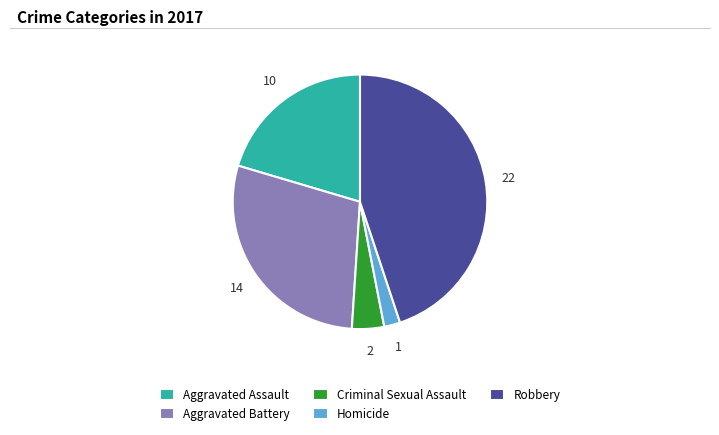

Do Aggravated Assault and Homicide together represent more than half of the pie?

No